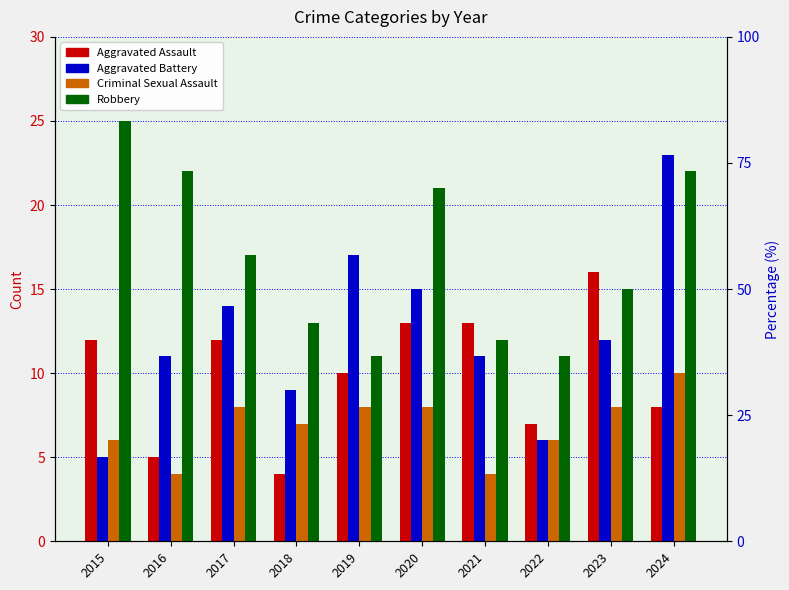

The Aggravated Assault series shows 4 at 2018. True or false?

True